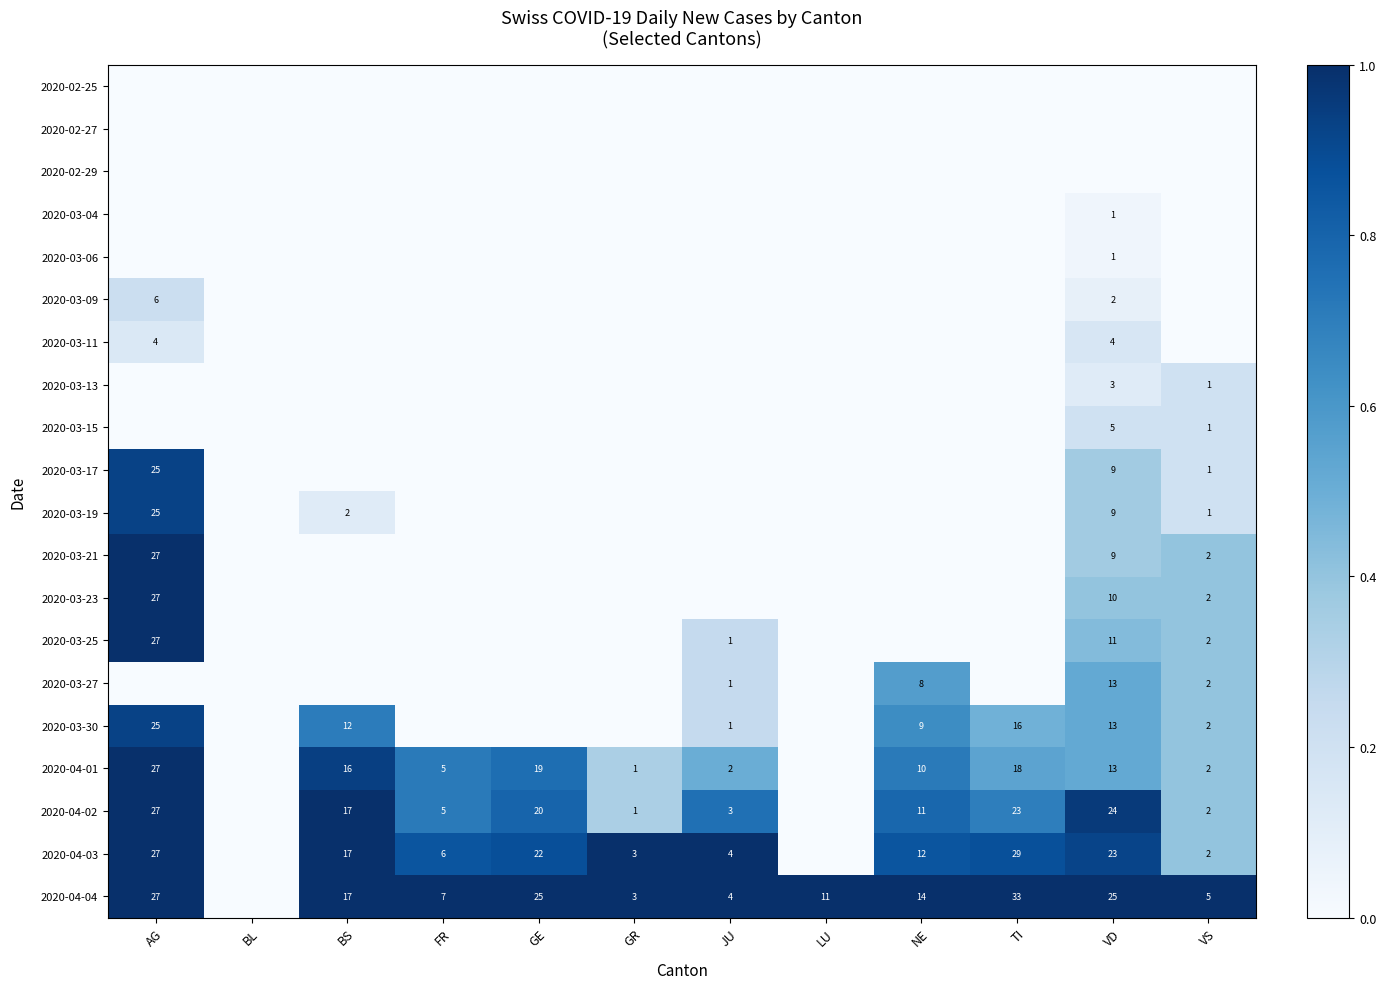

Is it true that 2020-04-03 equals 29 at TI?

True